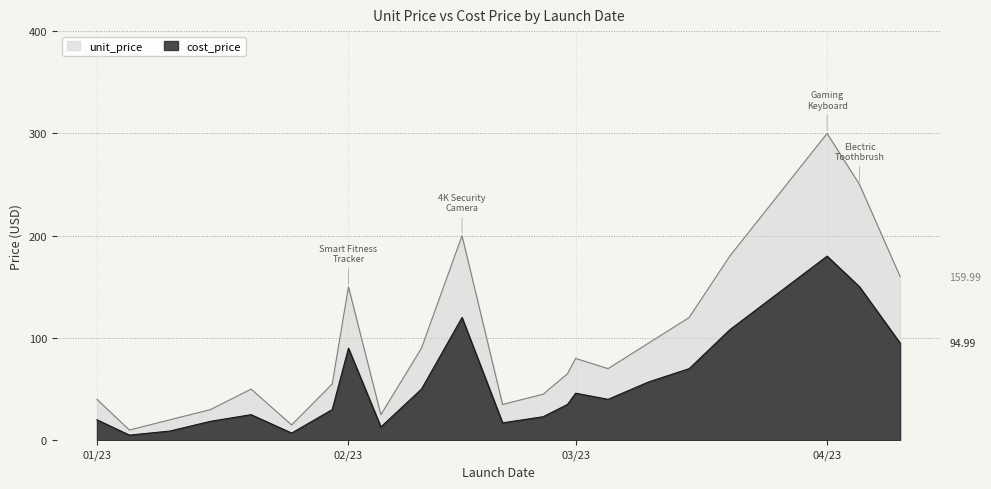

What position from the left is 2023-01-10?

3